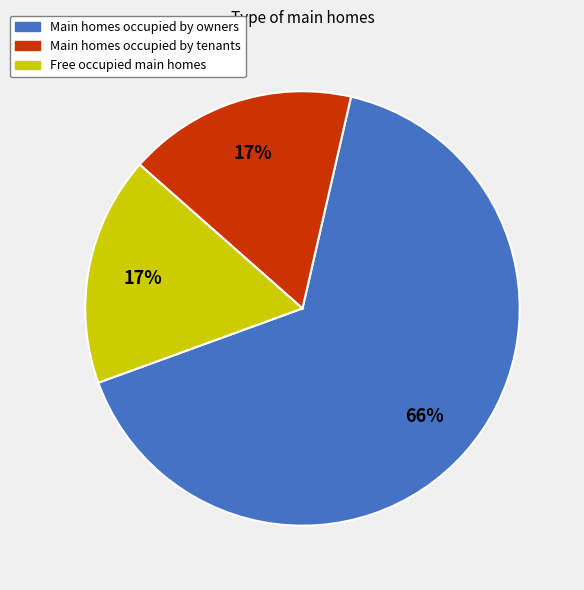

To the nearest percent, what is the difference between the largest and smallest slice percentages?

49%